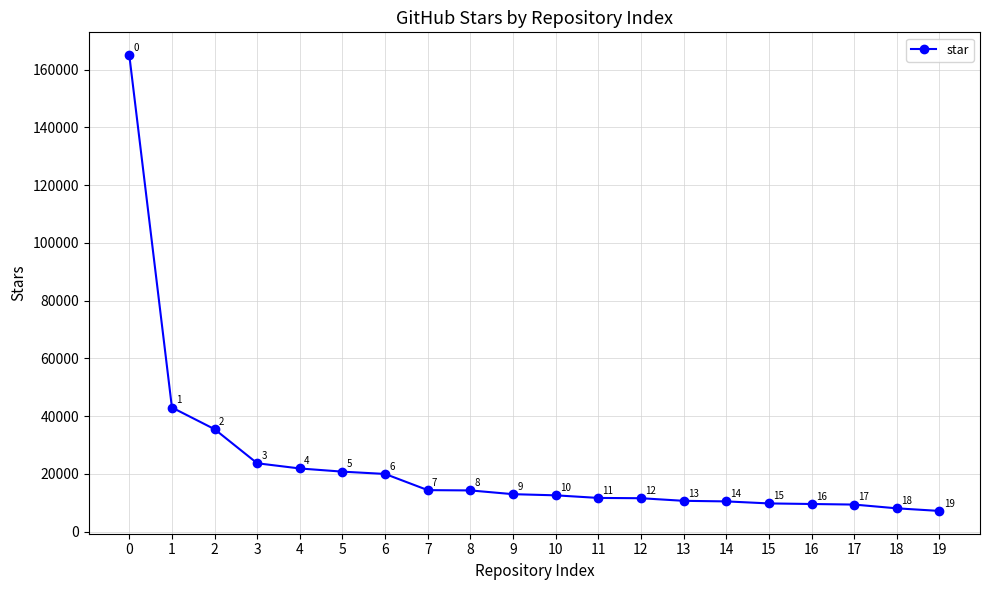

Where is the data nearest to the value 86100?

1